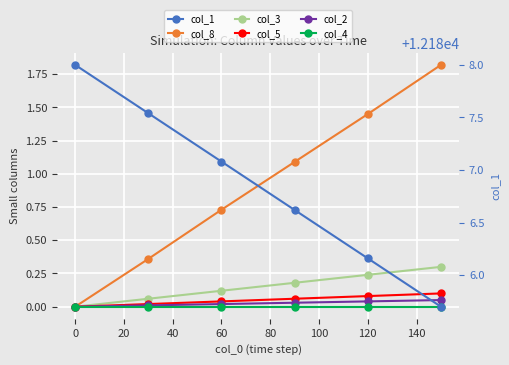

What is the value of the col_8 point at the 5th from the left?

1.4